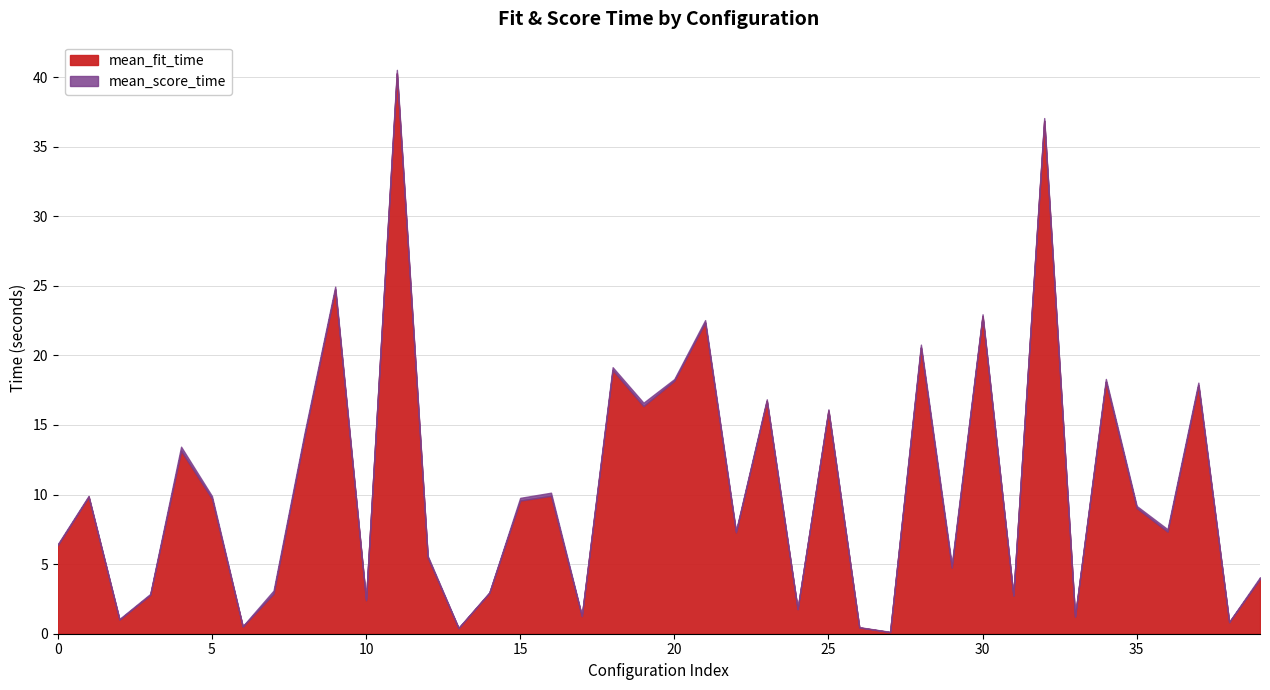

At which category is the sum across all series the highest?

11